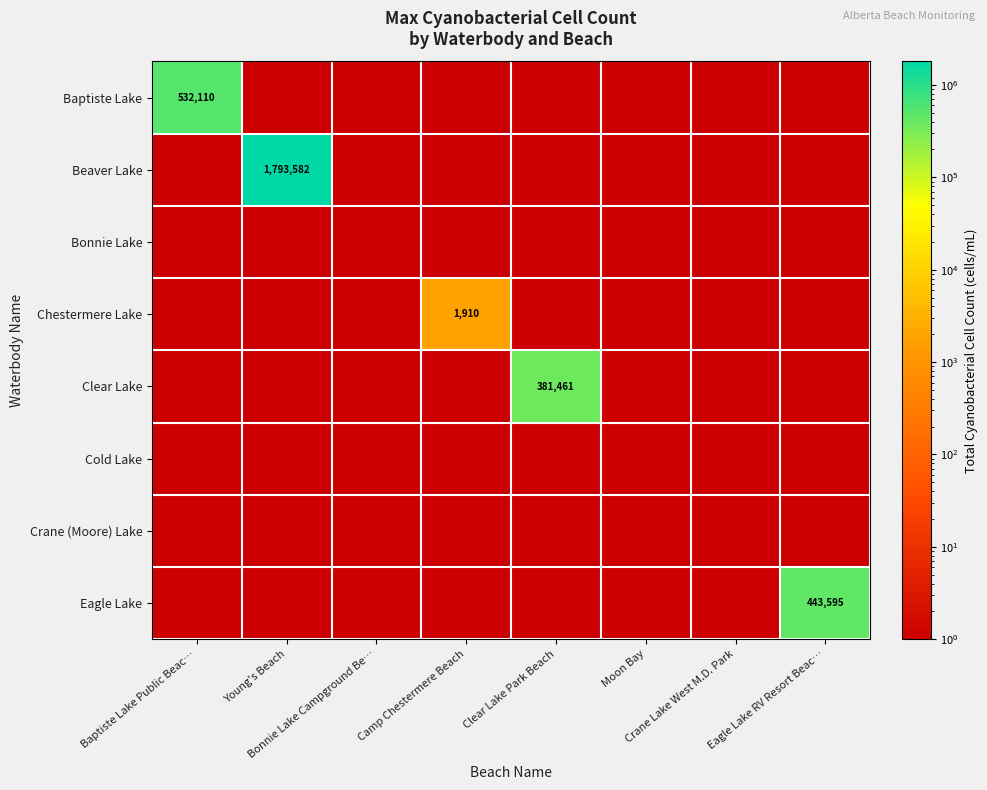

List the series in order of their peak value, lowest first.

Bonnie Lake, Cold Lake, Crane (Moore) Lake, Chestermere Lake, Clear Lake, Eagle Lake, Baptiste Lake, Beaver Lake